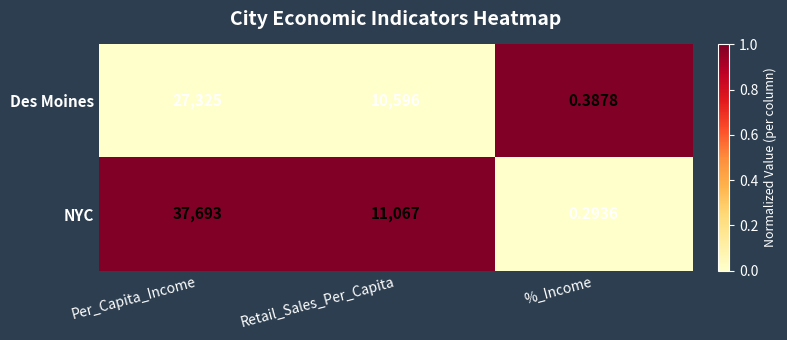

Between Retail_Sales_Per_Capita and %_Income, which series saw the biggest shift?

NYC